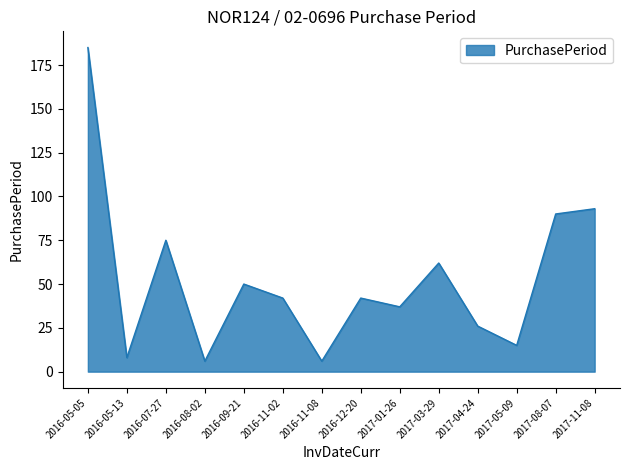

Is it true that the value at 2016-05-05 is 185?

True